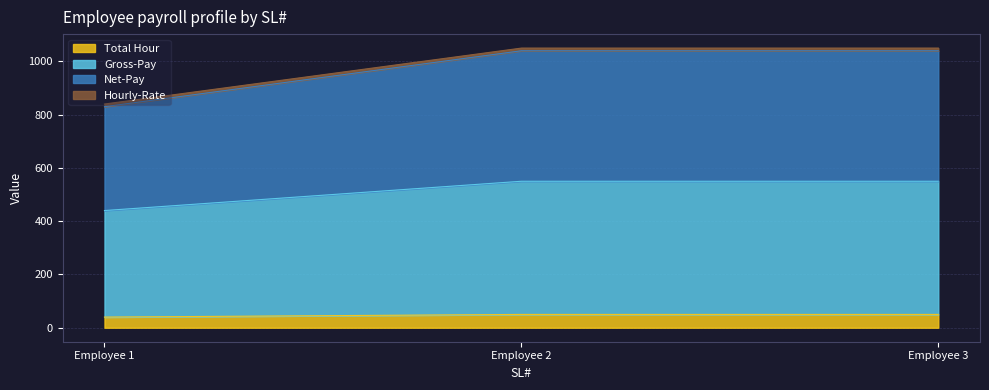

What is the highest value of the Total Hour series?

50